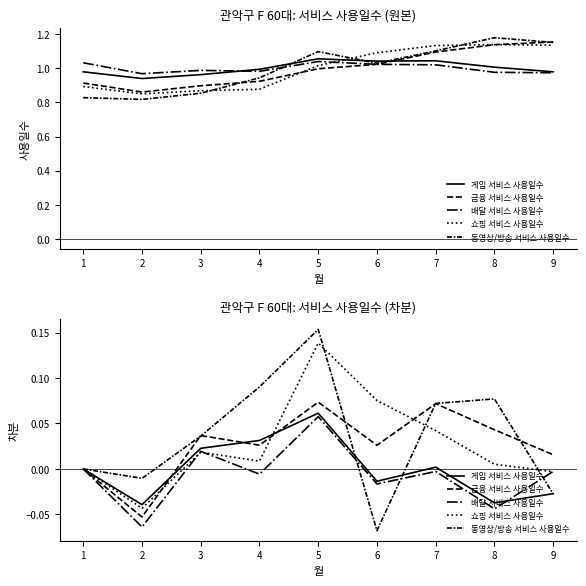

At which category does 금융 서비스 사용일수 reach its first local valley?

2